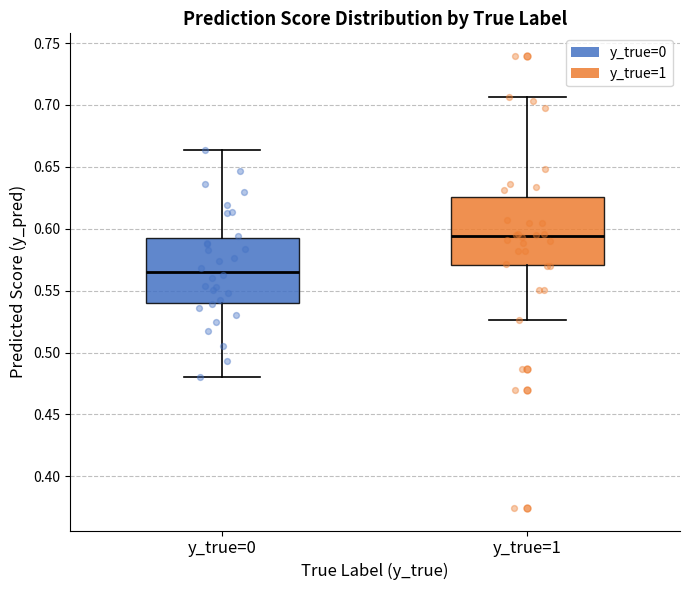

Reading left to right, read every box against the y-axis: the position of its median line, the range the box covers, and the ends of its whiskers. The values are not printed on the chart, so give them approximately, as read against the axis.

y_true=0: median 0.565, box 0.540 to 0.595, whiskers 0.480 to 0.665
y_true=1: median 0.595, box 0.570 to 0.625, whiskers 0.525 to 0.705